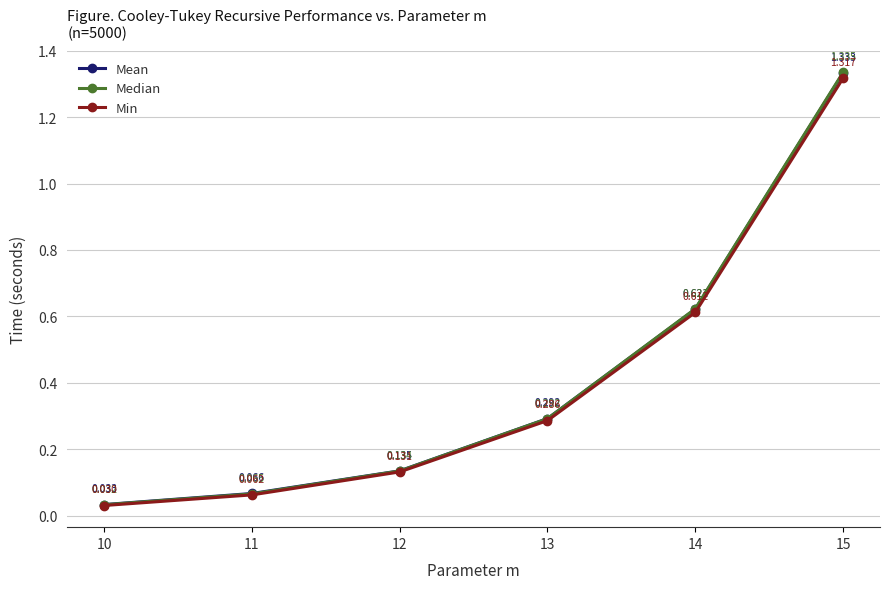

At which category is the sum across all series the highest?

15